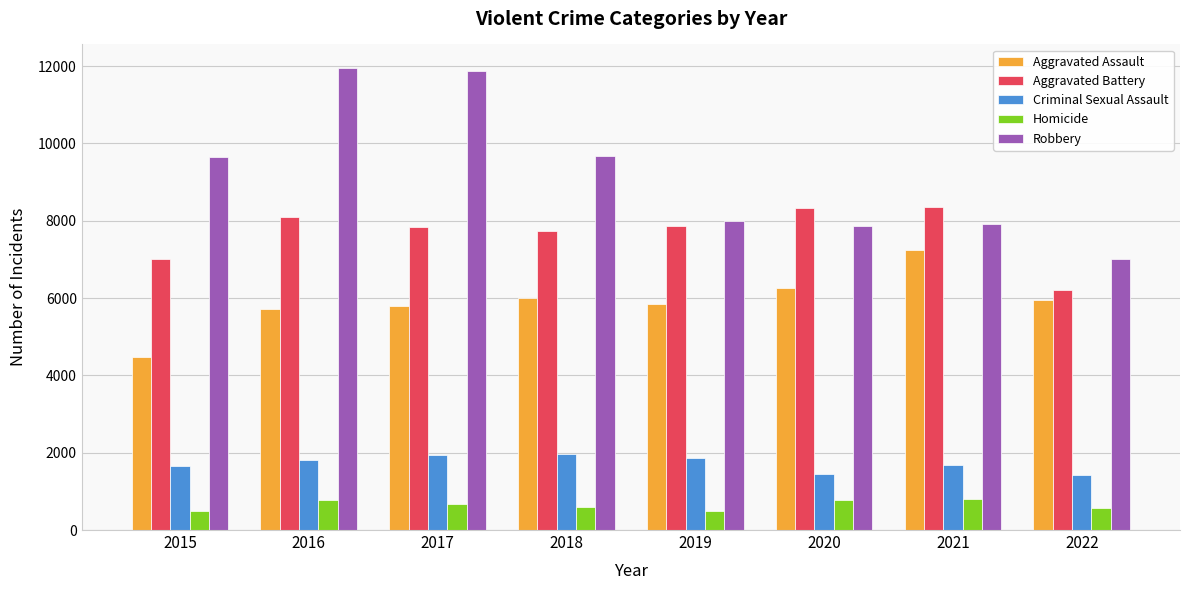

What is the sum of the Criminal Sexual Assault values at 2015 and 2017?

3595